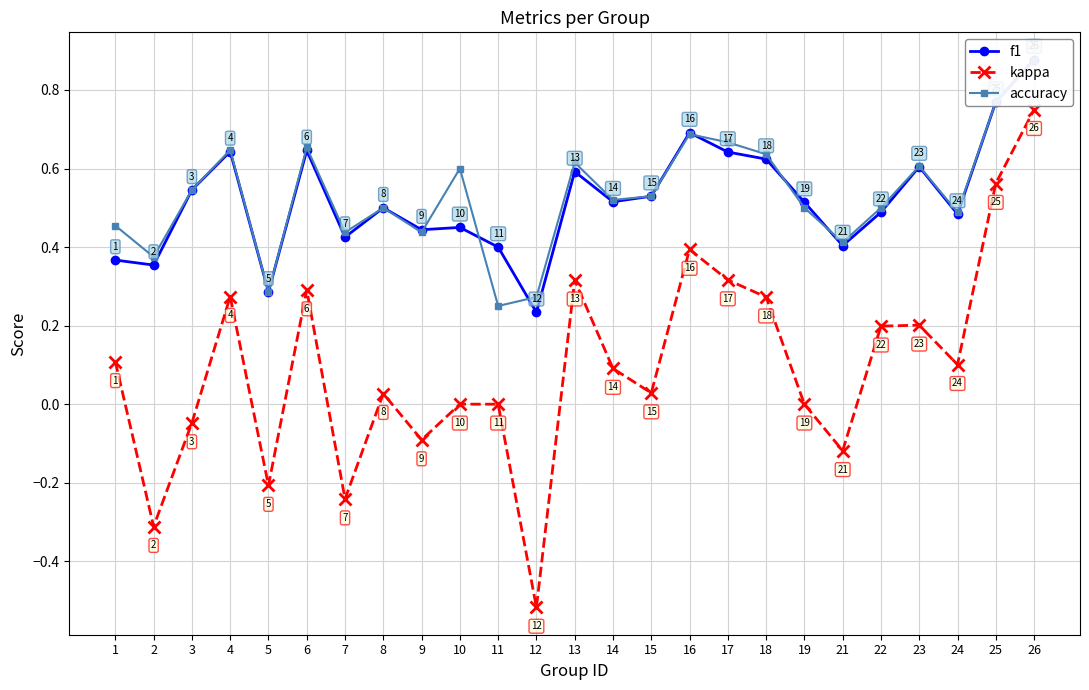

Does the chart display data point markers on the line(s)?

Yes